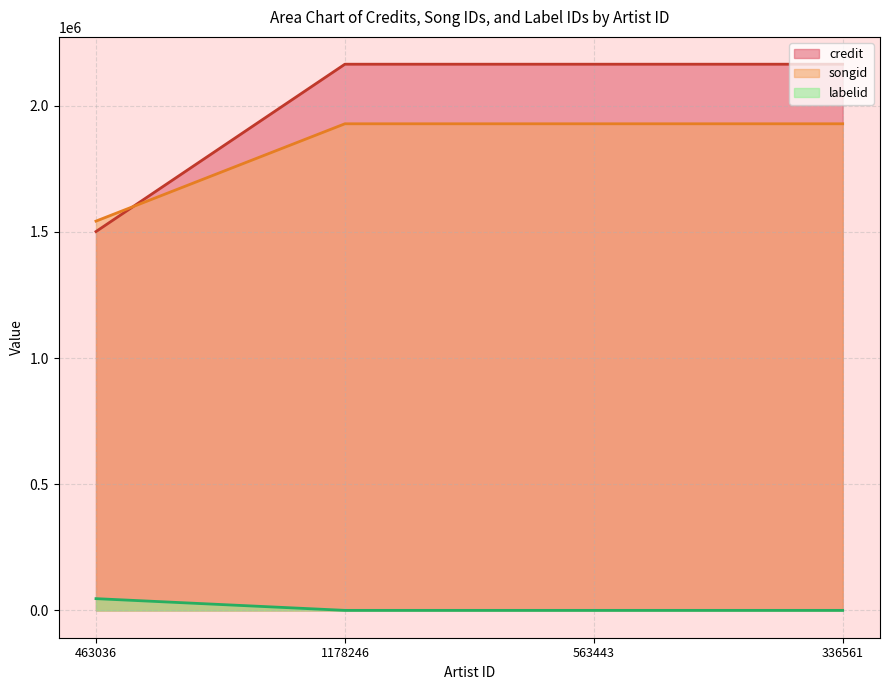

What is the smallest value displayed?

198